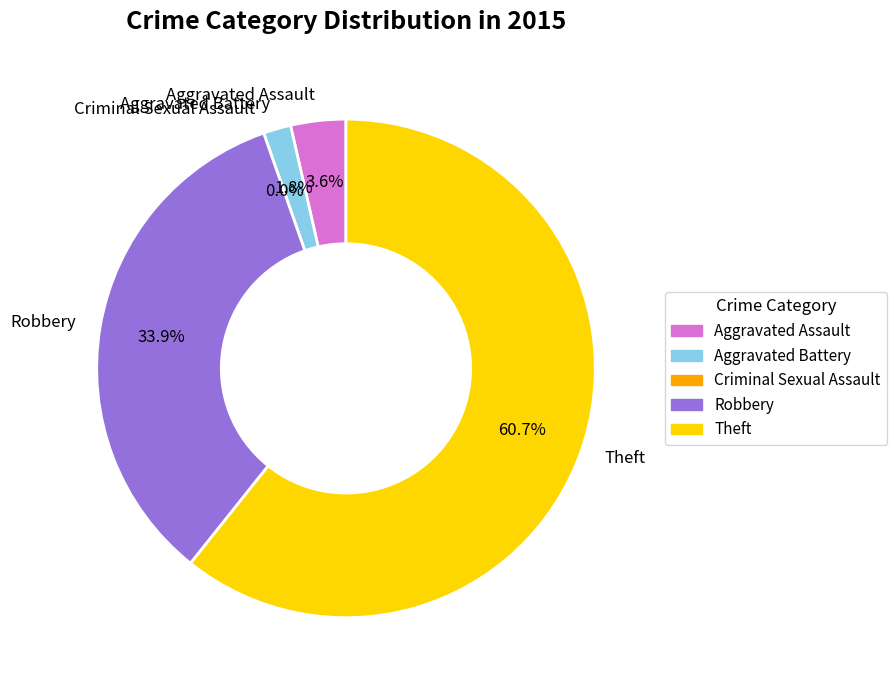

What is the total percentage of Criminal Sexual Assault and Robbery?

33.9%